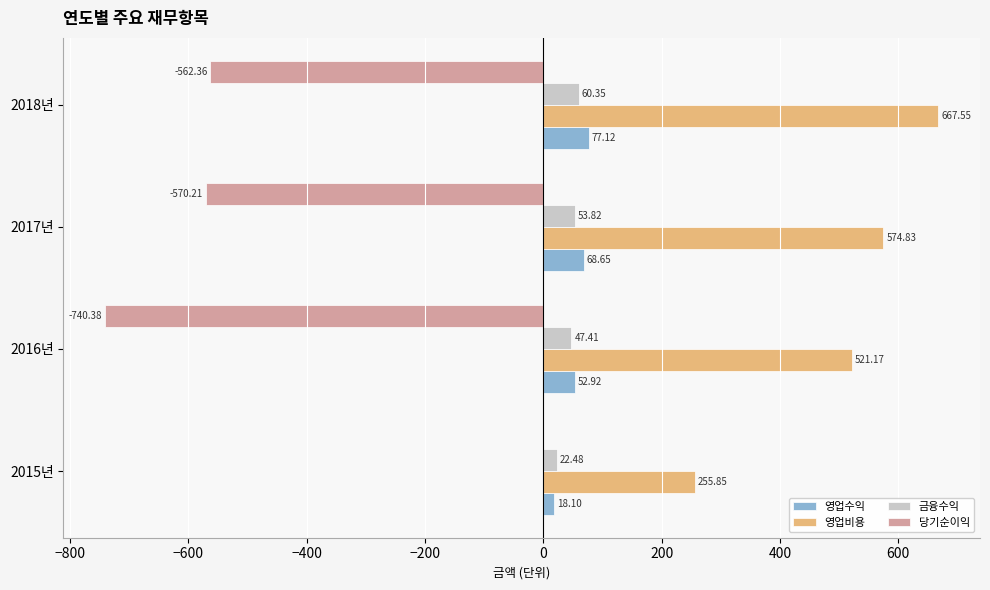

Count the number of data series in this chart.

4